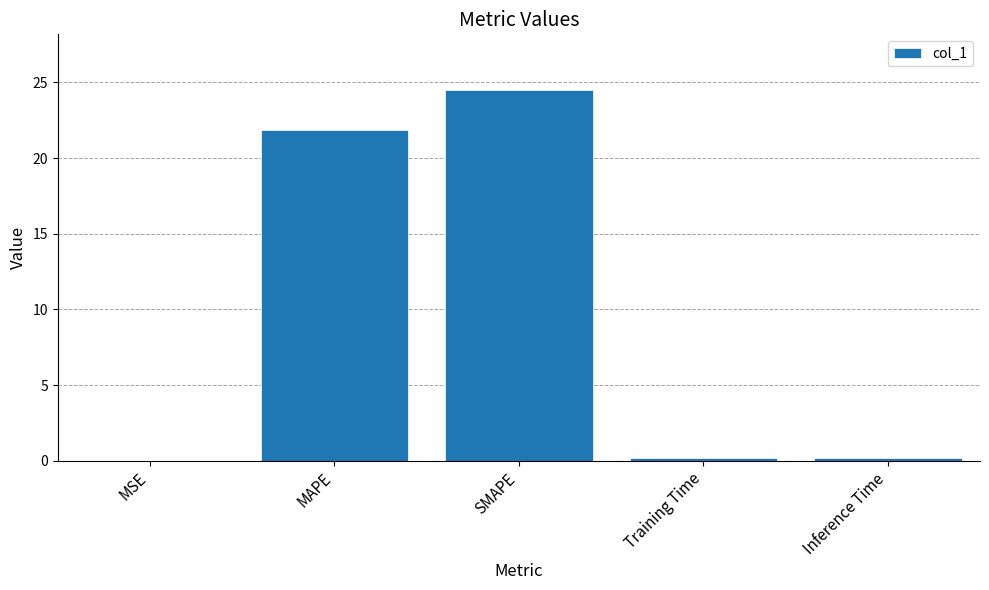

What is the change in value from MAPE to SMAPE?

+2.7